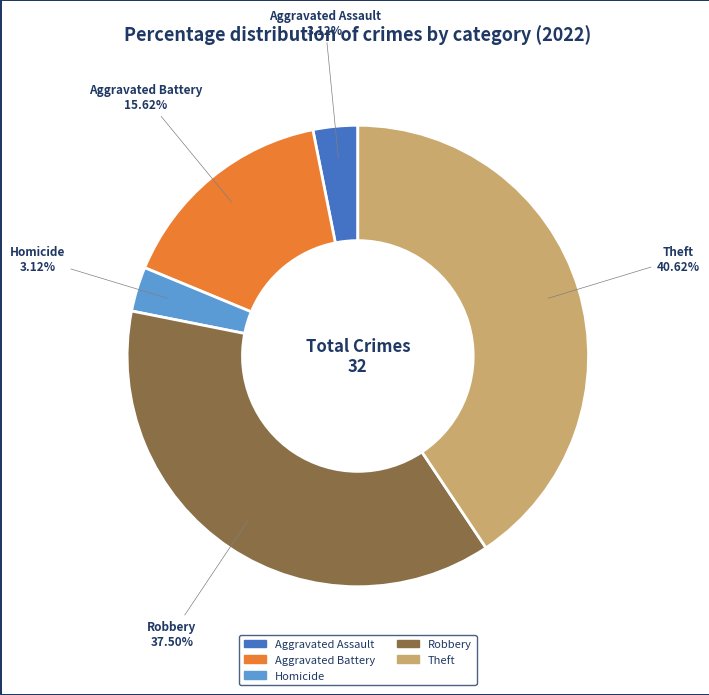

Is there any slice that represents more than half of the pie?

No